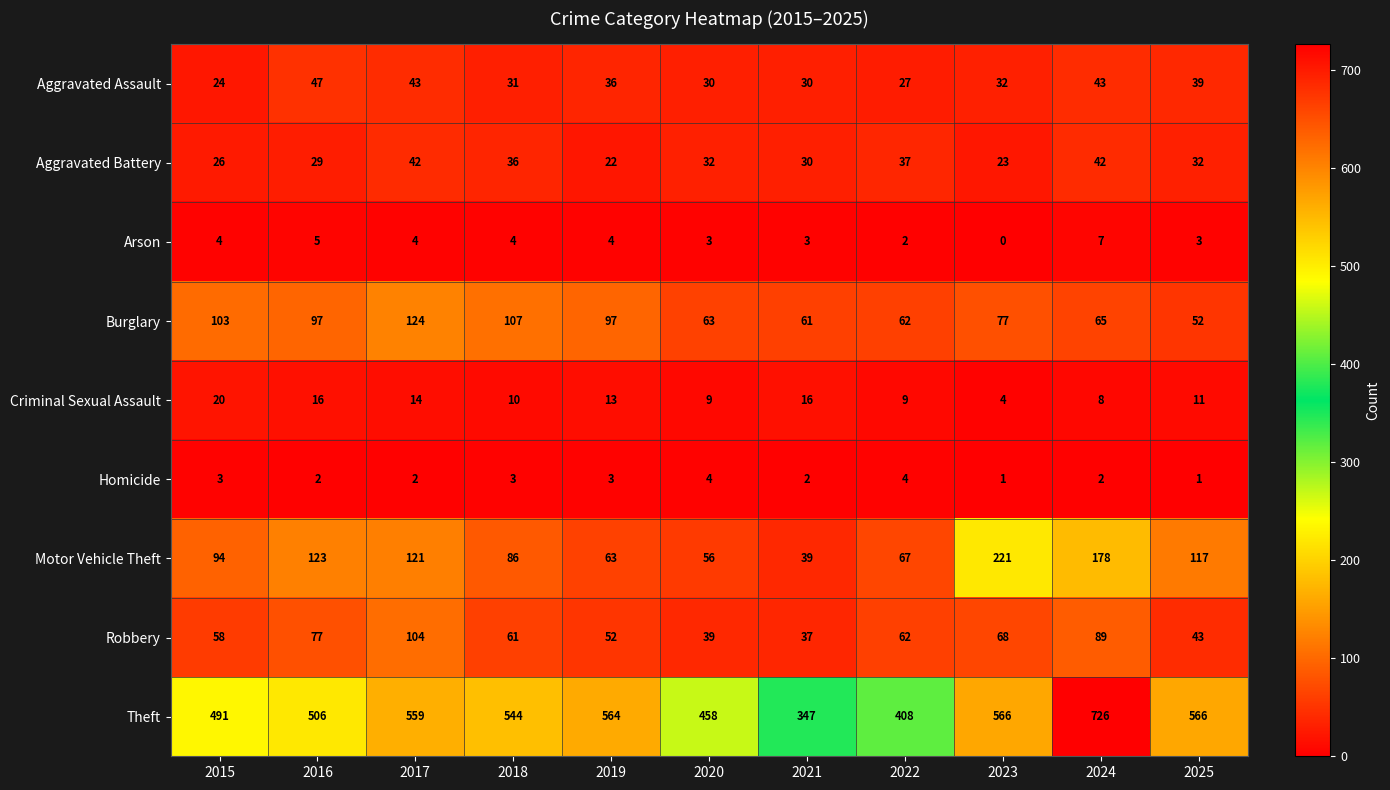

Which series has the largest range (max minus min)?

Theft